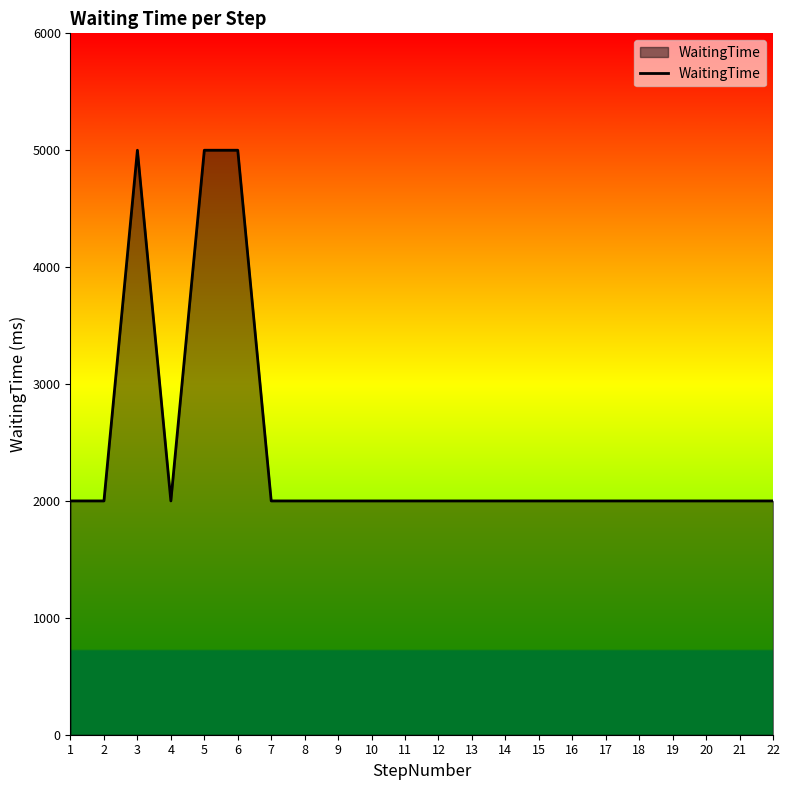

What is the greatest value displayed?

5000